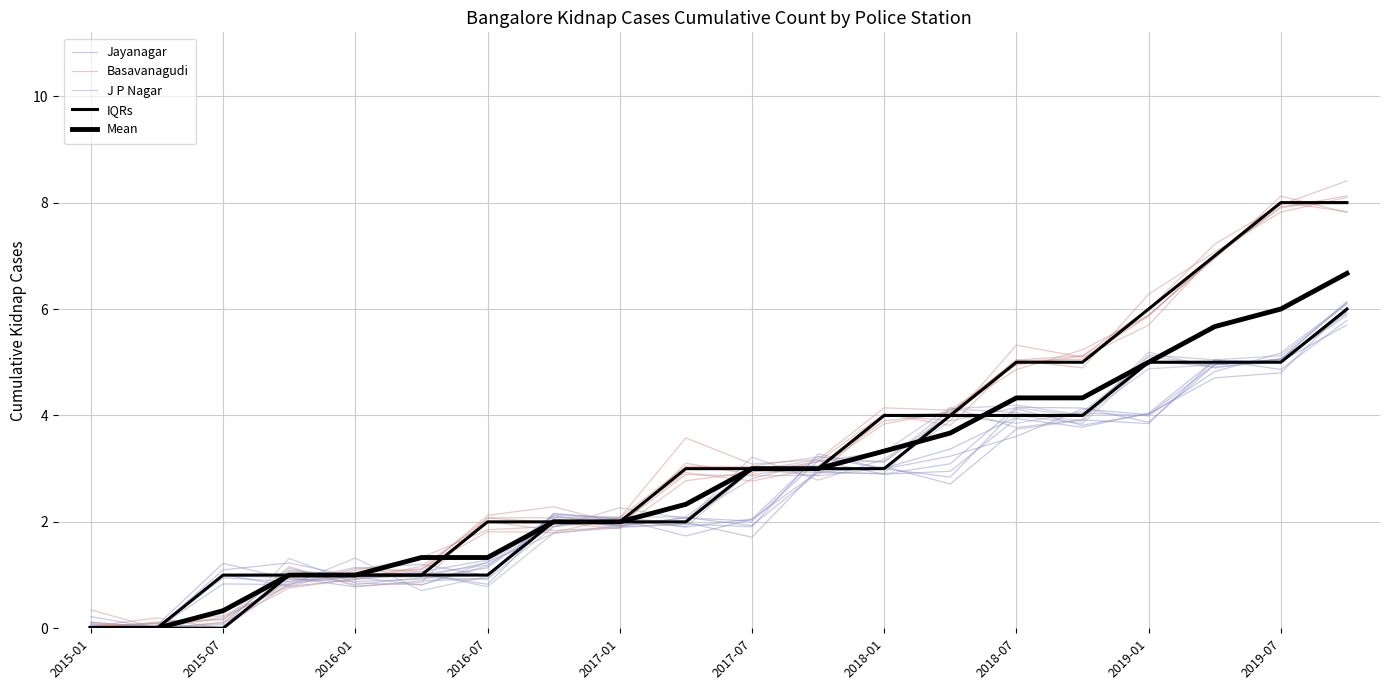

What is the maximum value for IQRs?

8.0